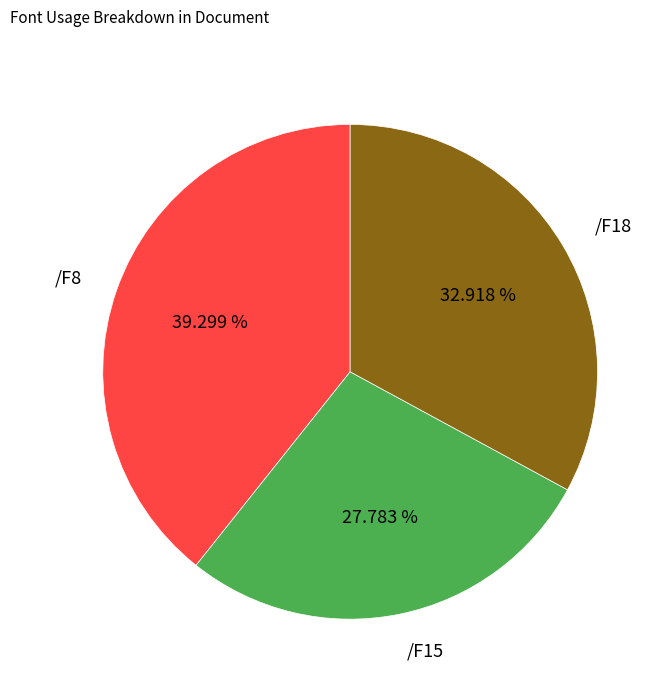

Rank the categories by value from highest to lowest.

/F8, /F18, /F15